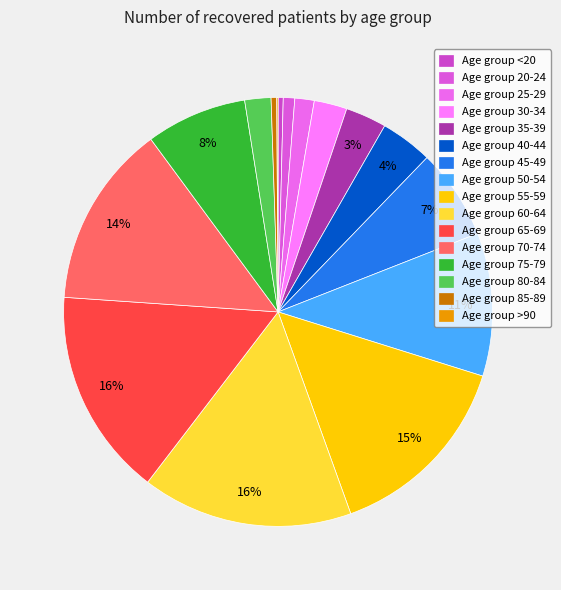

Is there a majority slice in this chart?

No